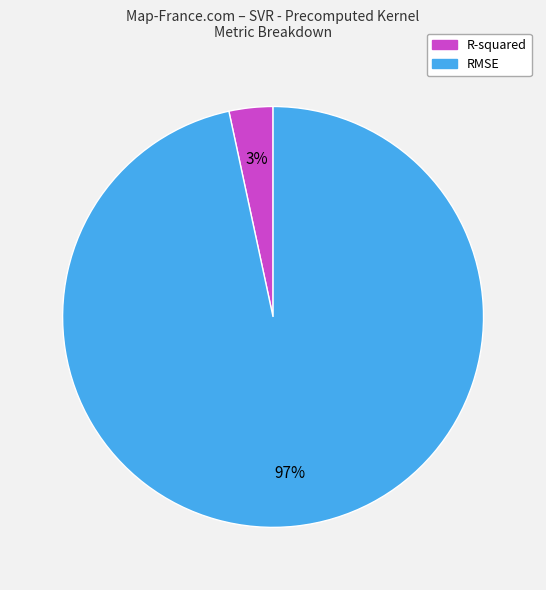

Do R-squared and RMSE together represent more than half of the pie?

Yes